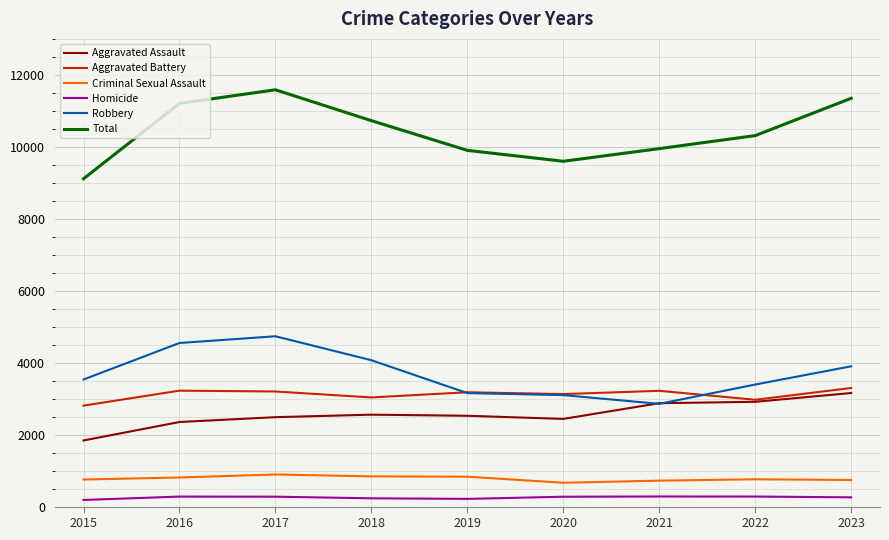

True or false: Robbery has more than 2 points higher than both neighbors.

False